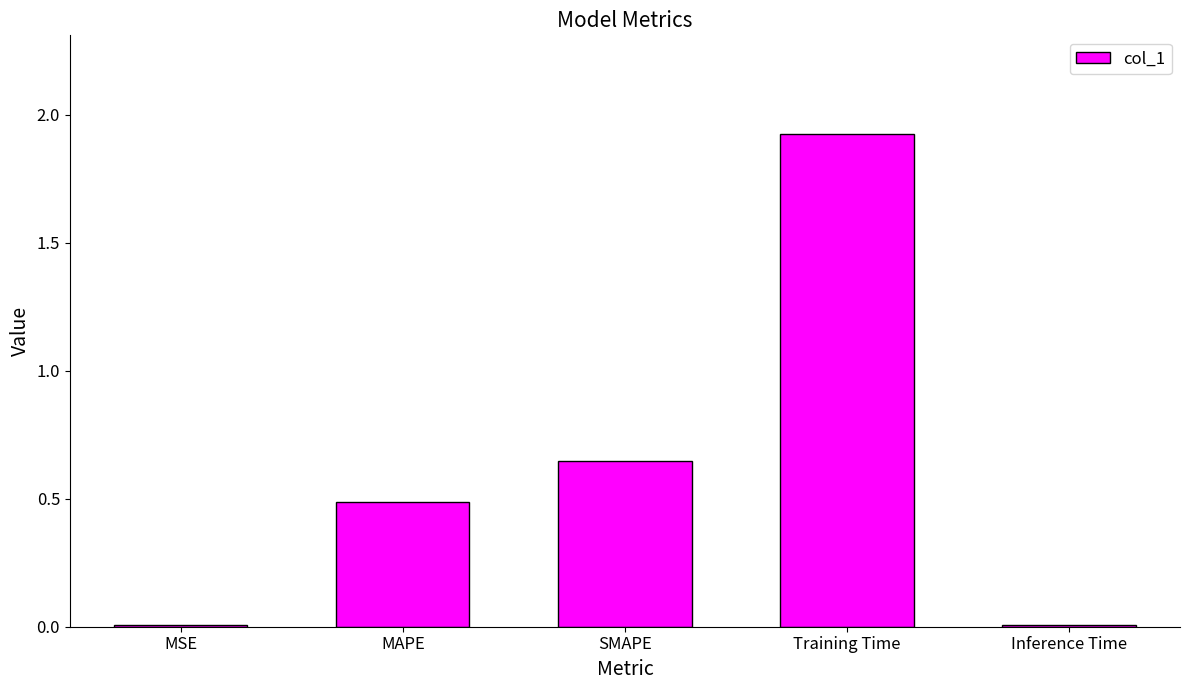

Read the value at MAPE.

0.5